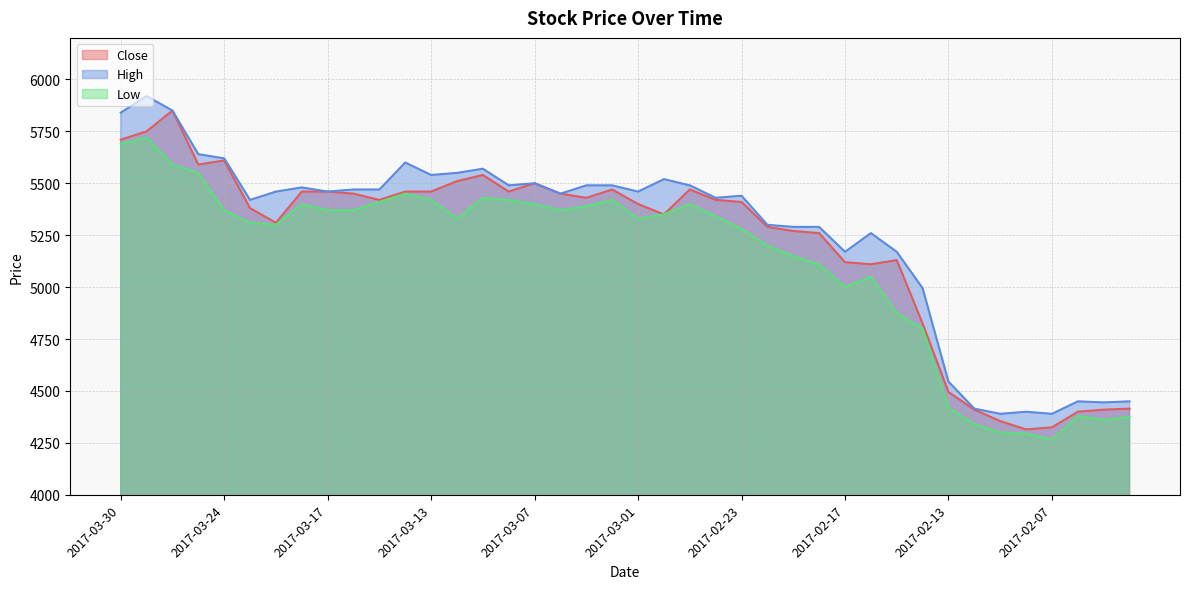

True or false: Close has more than 0 points higher than both neighbors.

True